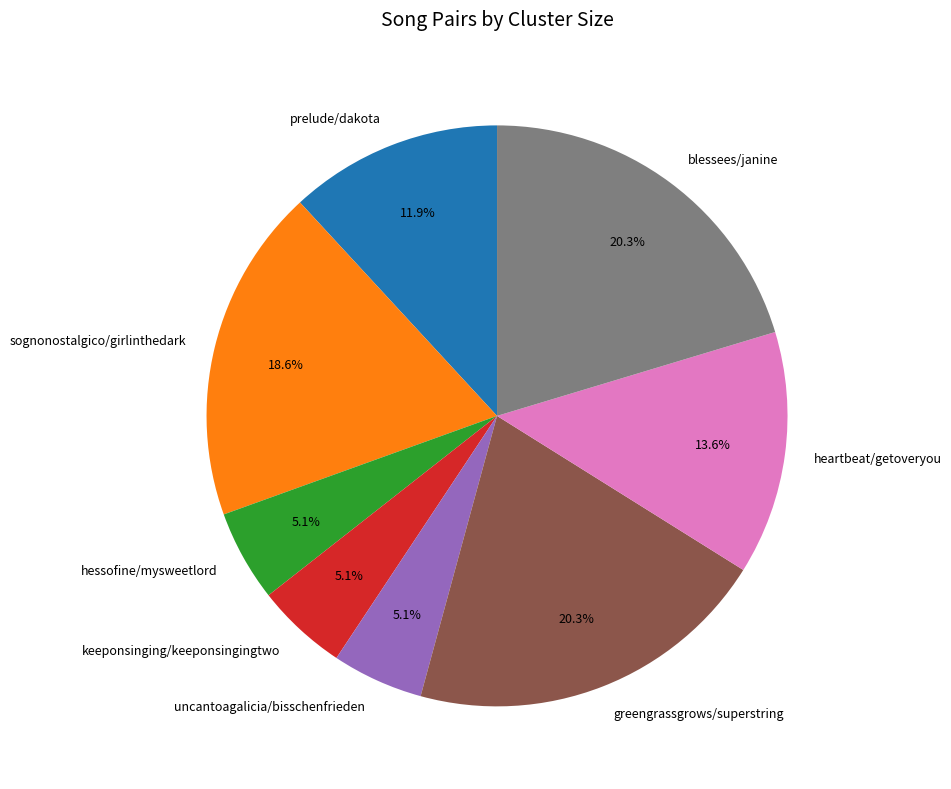

Is the sum of blessees/janine and sognonostalgico/girlinthedark greater than half?

No